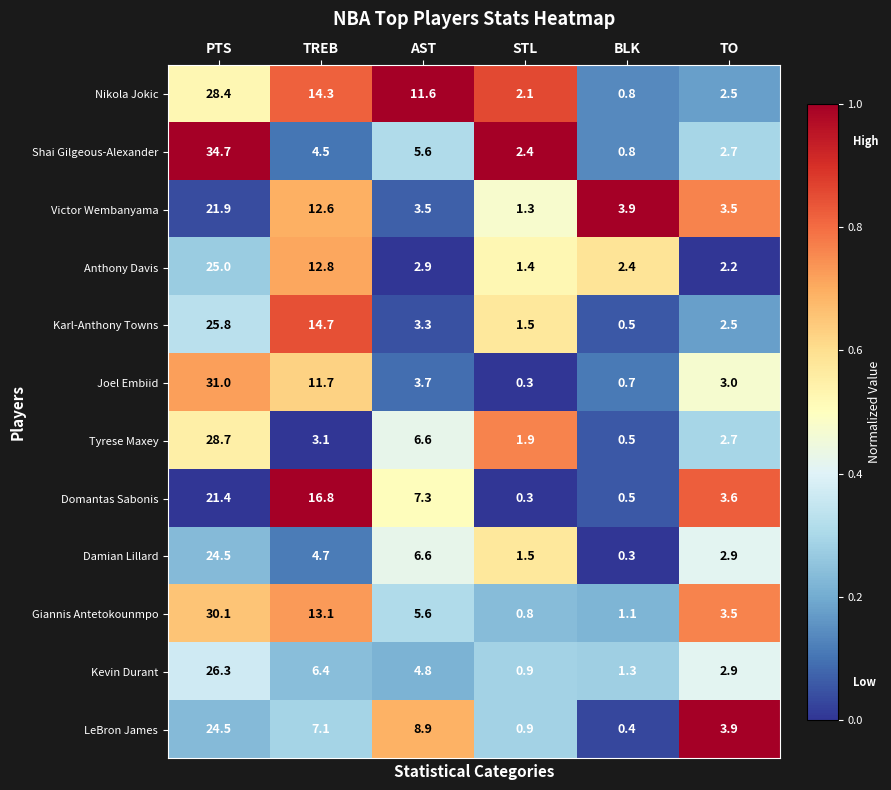

True or false: Damian Lillard has a value of 4.7 at TREB.

True